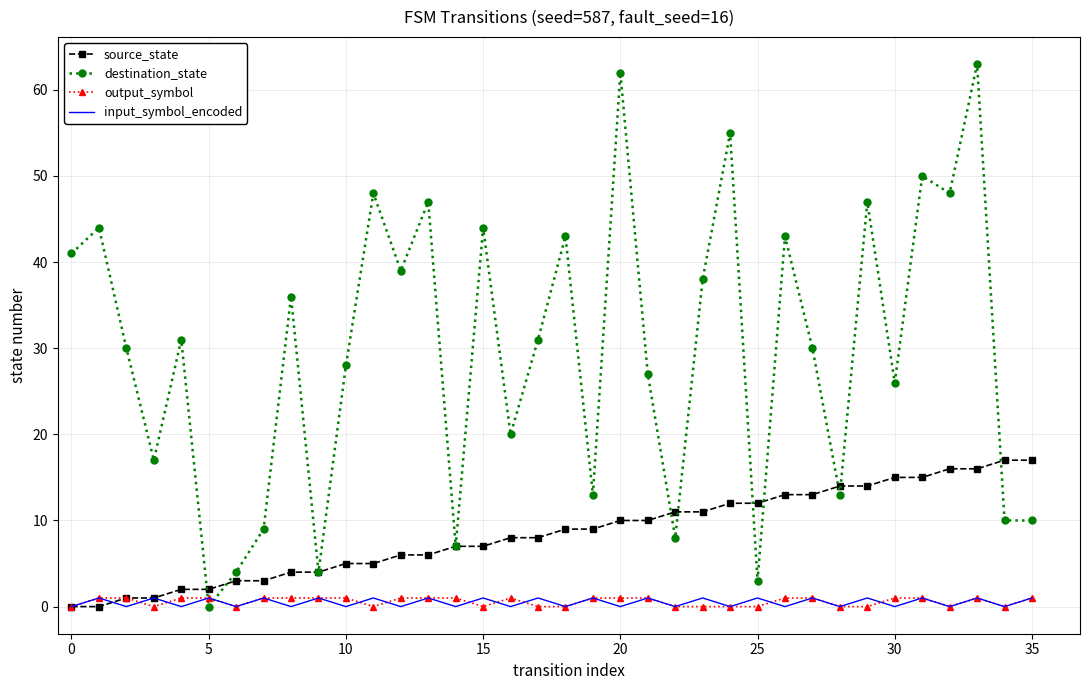

What are all the series names shown in the legend?

source_state, destination_state, output_symbol, input_symbol_encoded